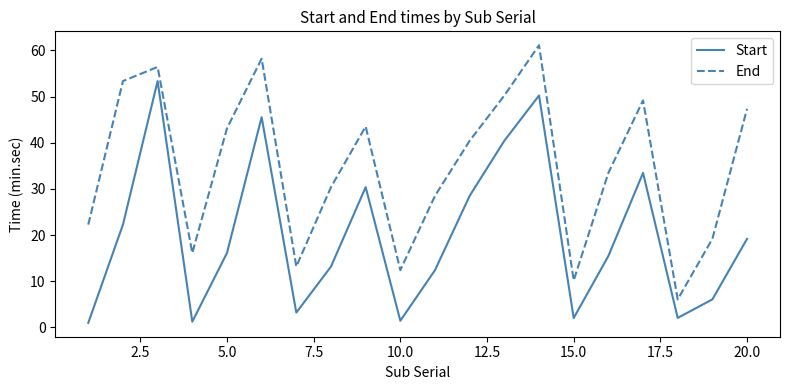

Rank the series by their maximum value, from highest to lowest.

End, Start